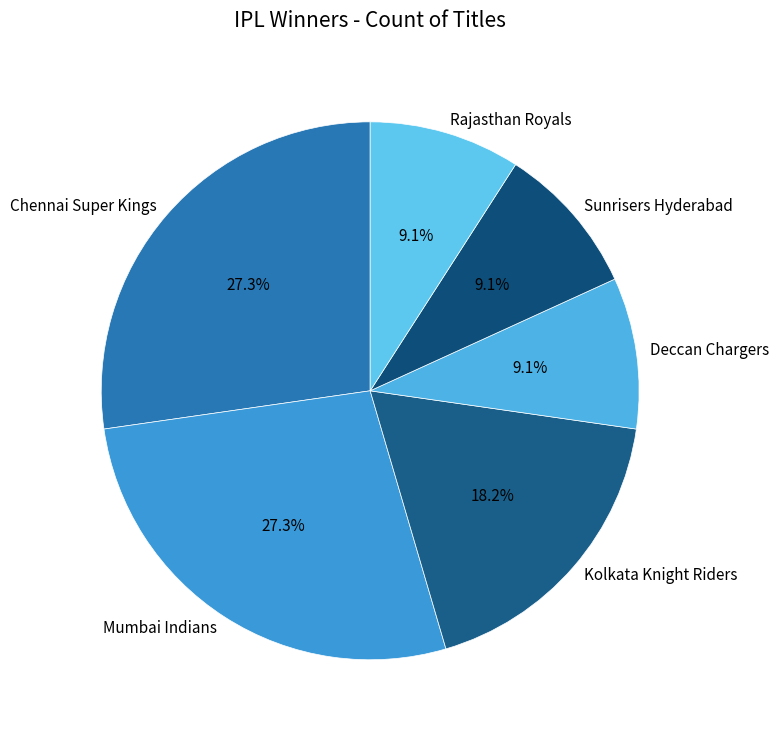

How much of the chart is everything except Mumbai Indians?

72.7%